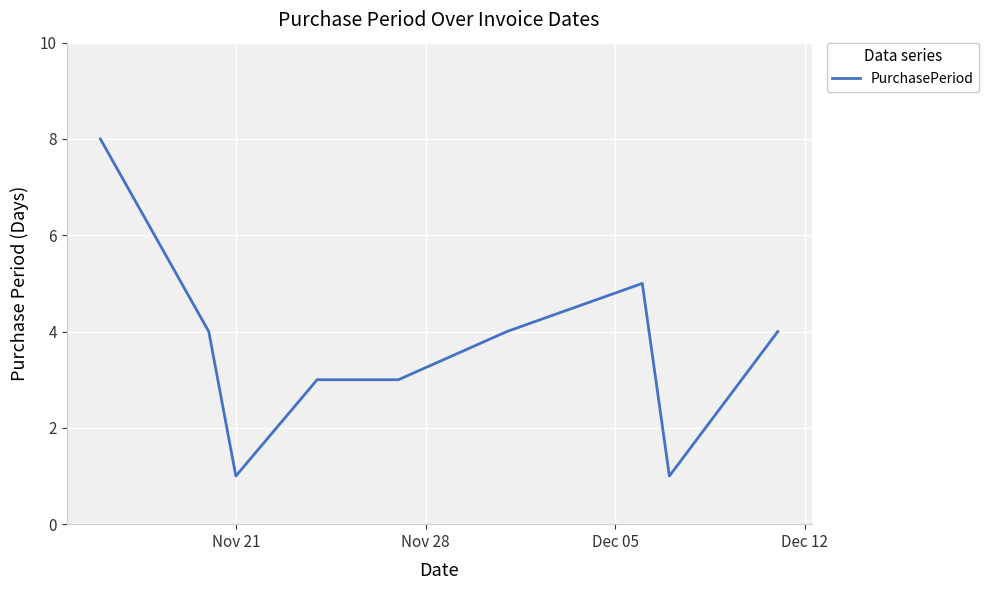

How many categories are shown in the chart?

9